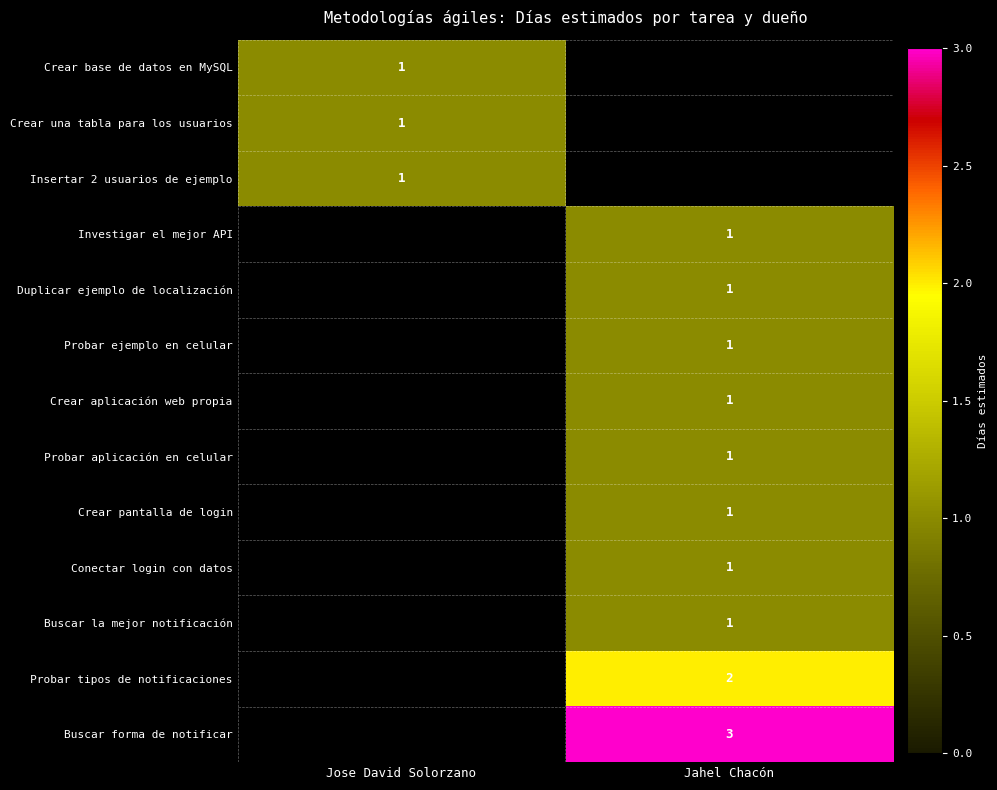

The Probar aplicación en celular series shows 1 at Jahel Chacón. True or false?

True